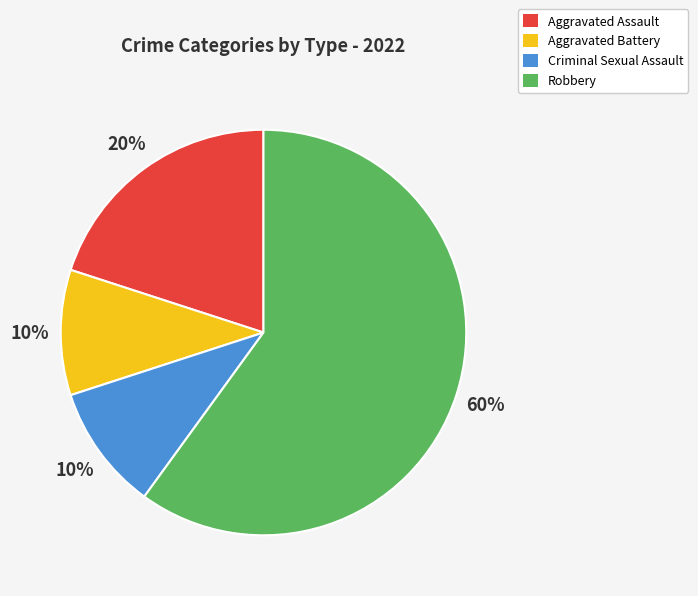

What percentage is the Robbery slice, to the nearest percent?

60%